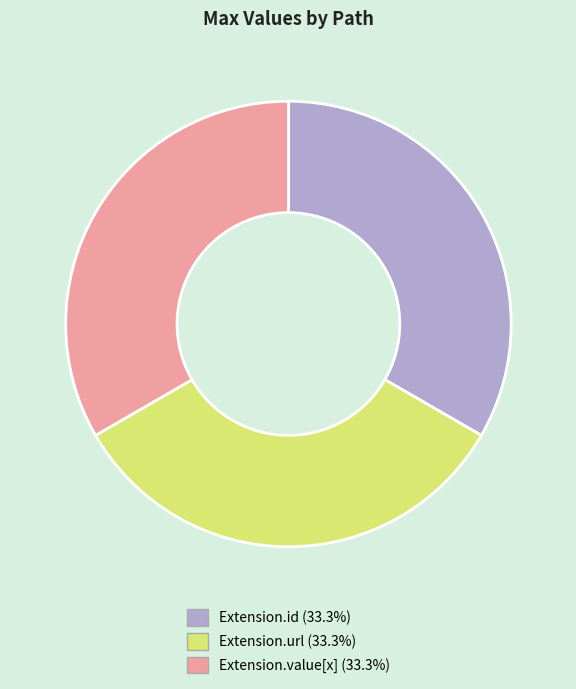

Is there any slice that represents more than half of the pie?

No